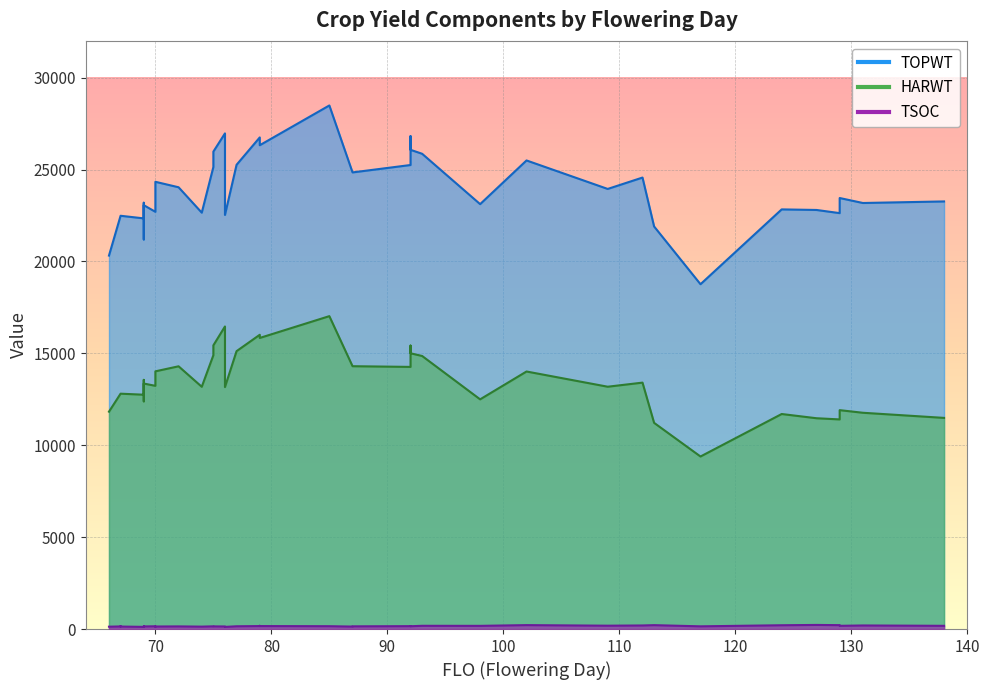

How many data points does each series have?

40